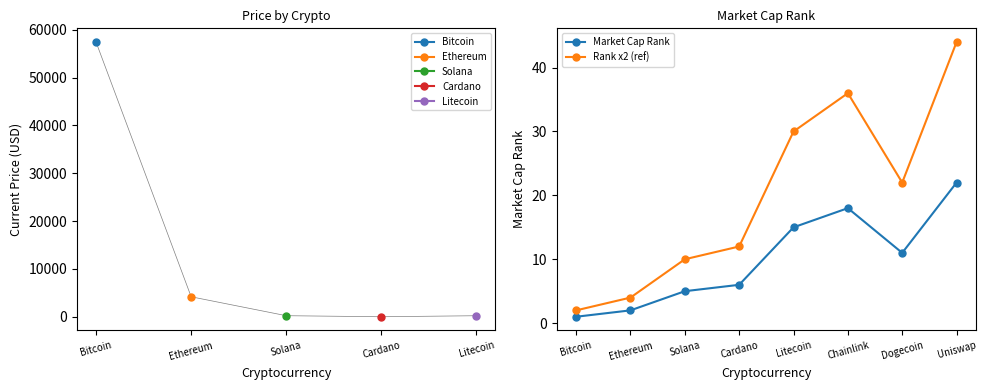

How many series are shown in this chart?

2